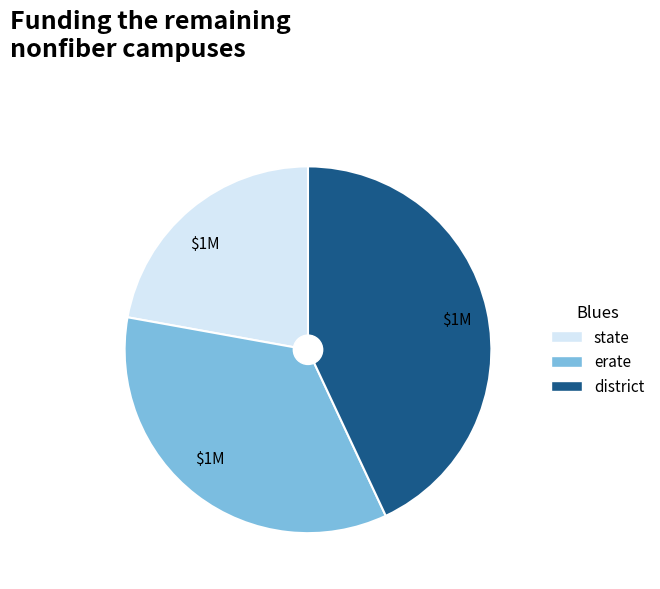

Does any single category account for the majority?

No